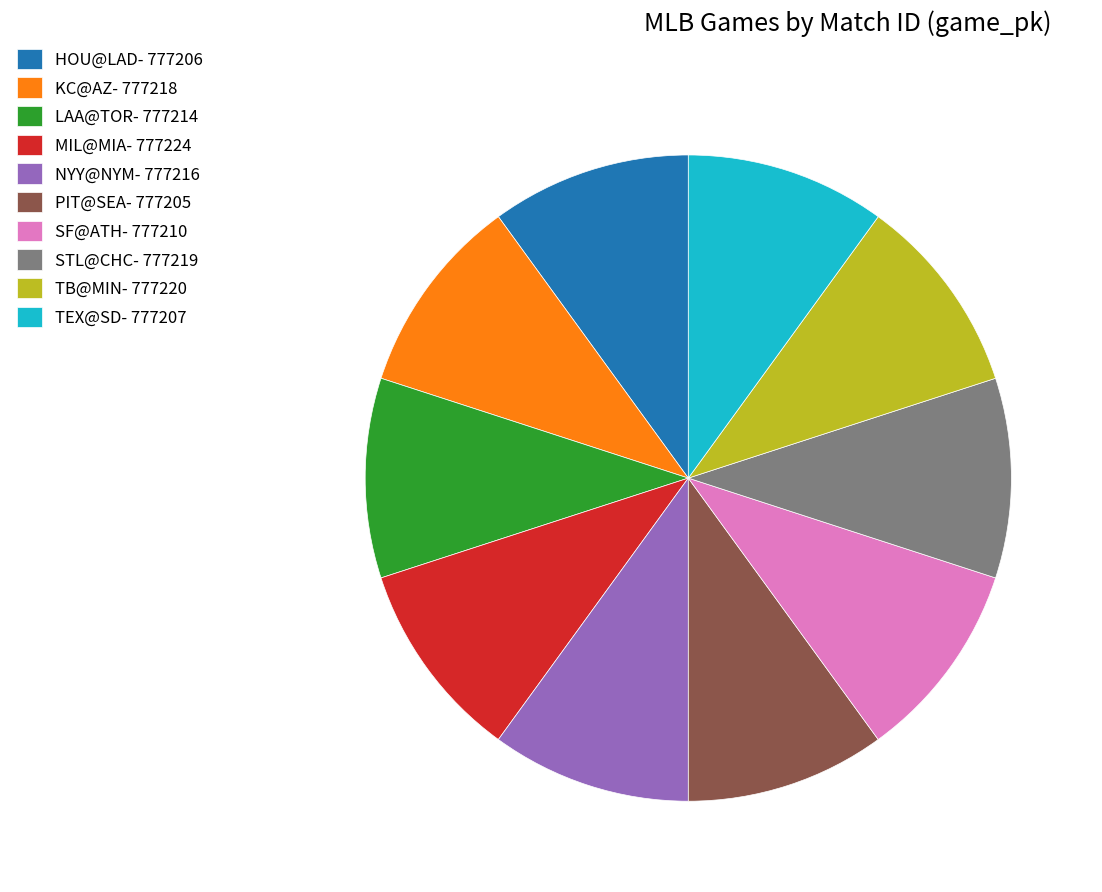

Does MIL@MIA- 777224 represent more than half of the total?

No